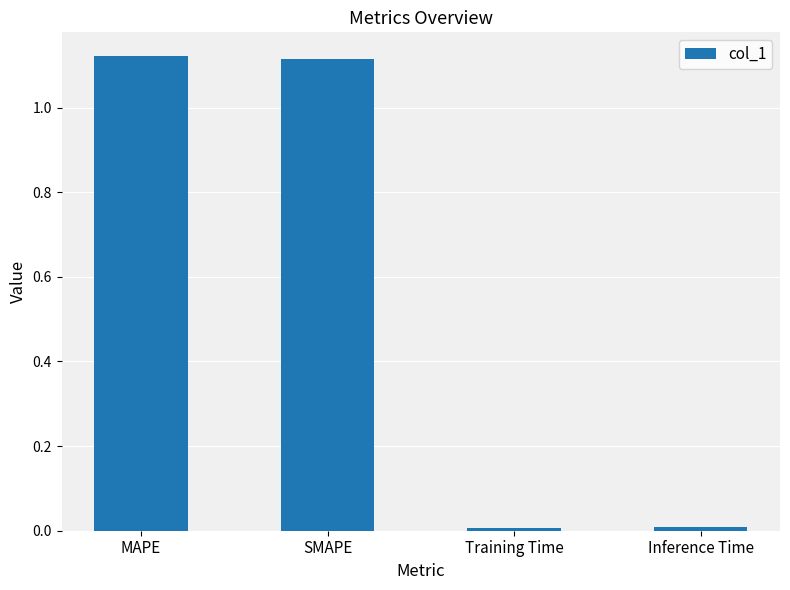

Between MAPE and Inference Time, which is larger?

MAPE